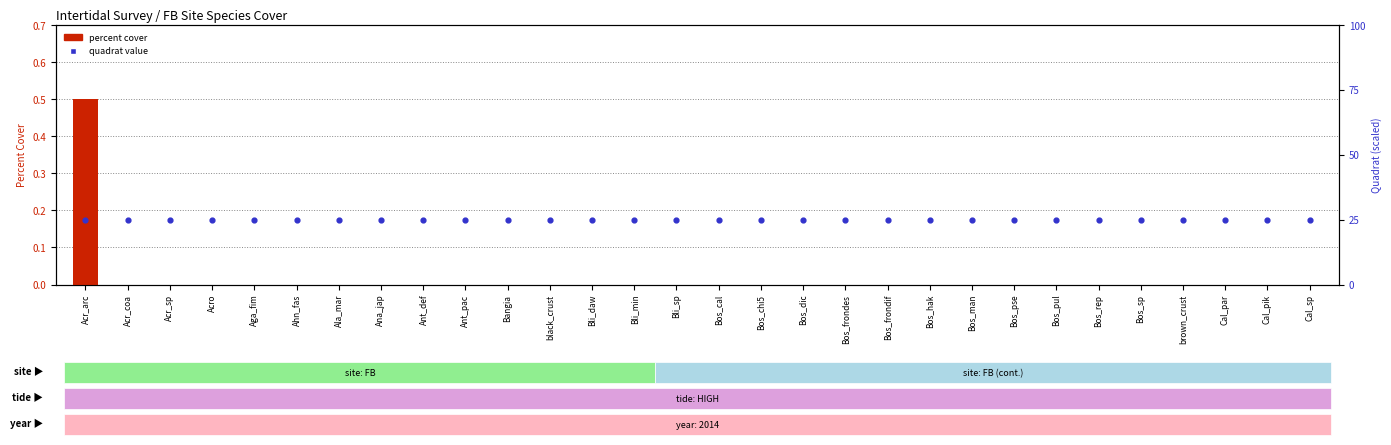

Which series has the widest spread of Y values?

percent cover